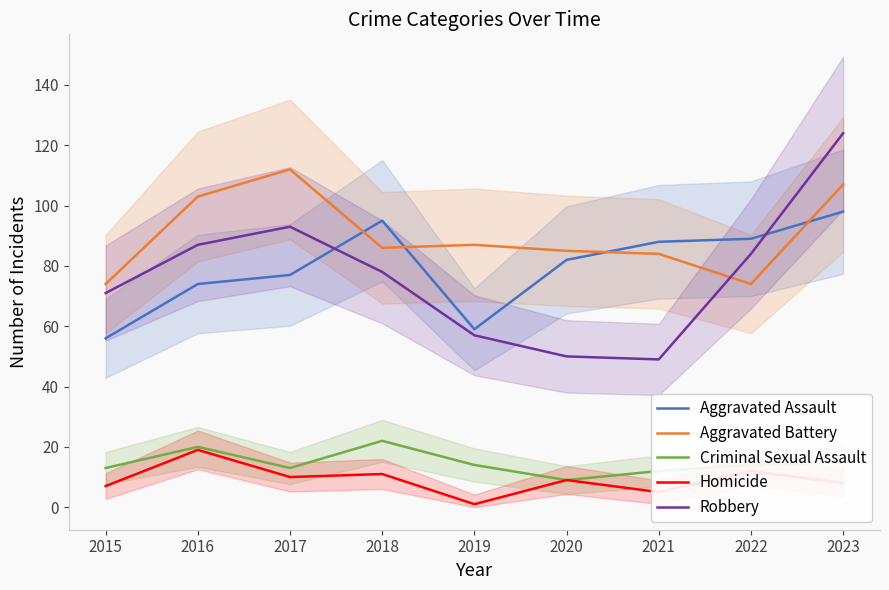

After their last crossing, which series has the higher values: Robbery or Aggravated Battery?

Robbery